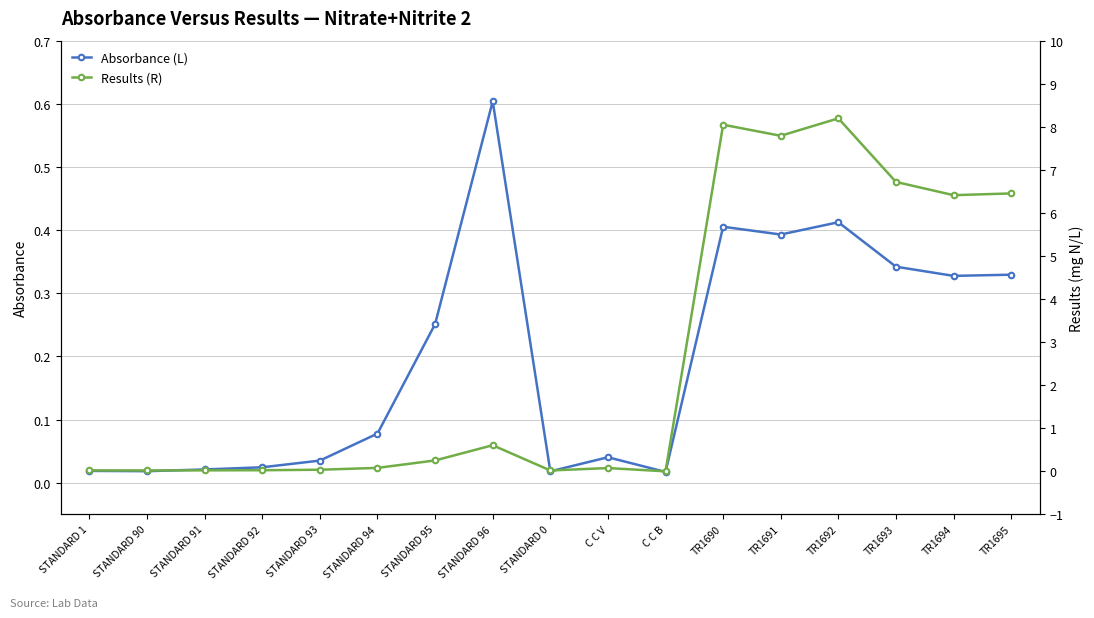

What is the value of the Absorbance (L) point at the 7th from the left?

0.3